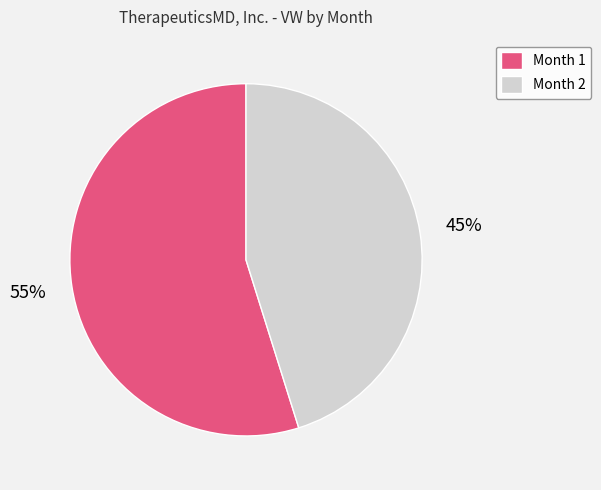

Between Month 1 and Month 2, which is larger?

Month 1